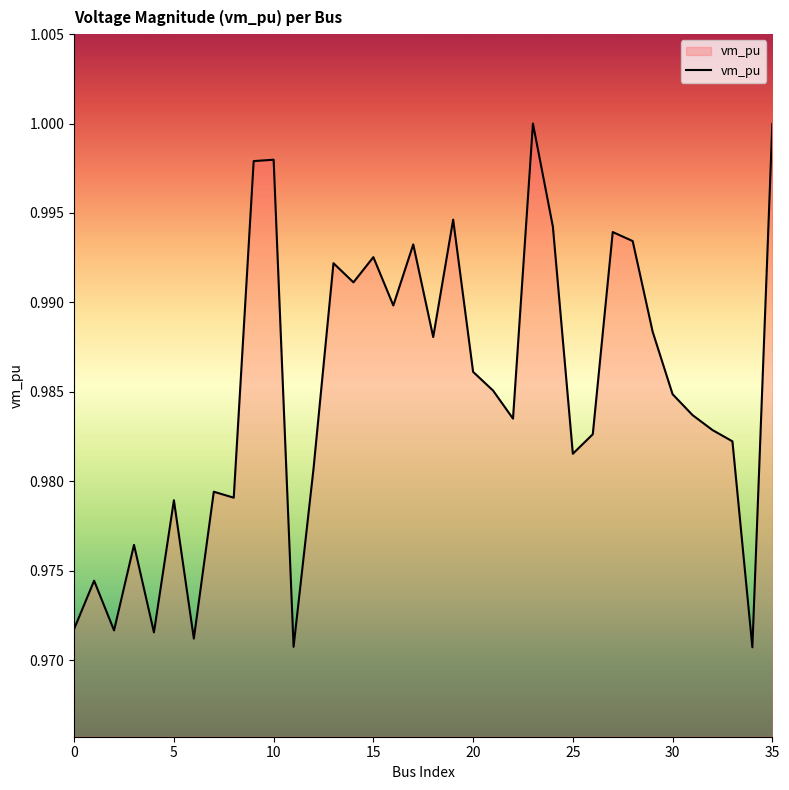

Does the chart display data point markers on the line(s)?

No